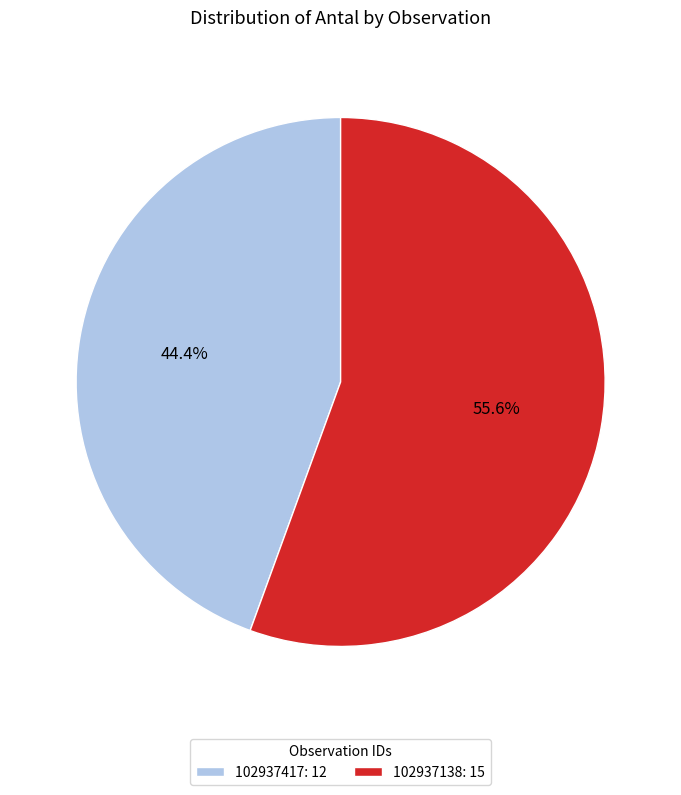

Which slice is the largest?

102937138